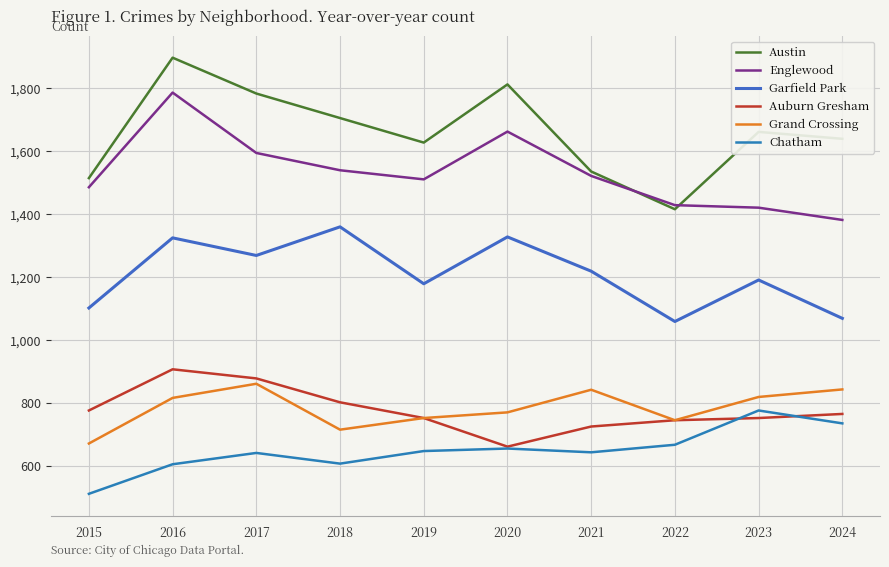

What is the spread (max minus min) of values at 2022?

762